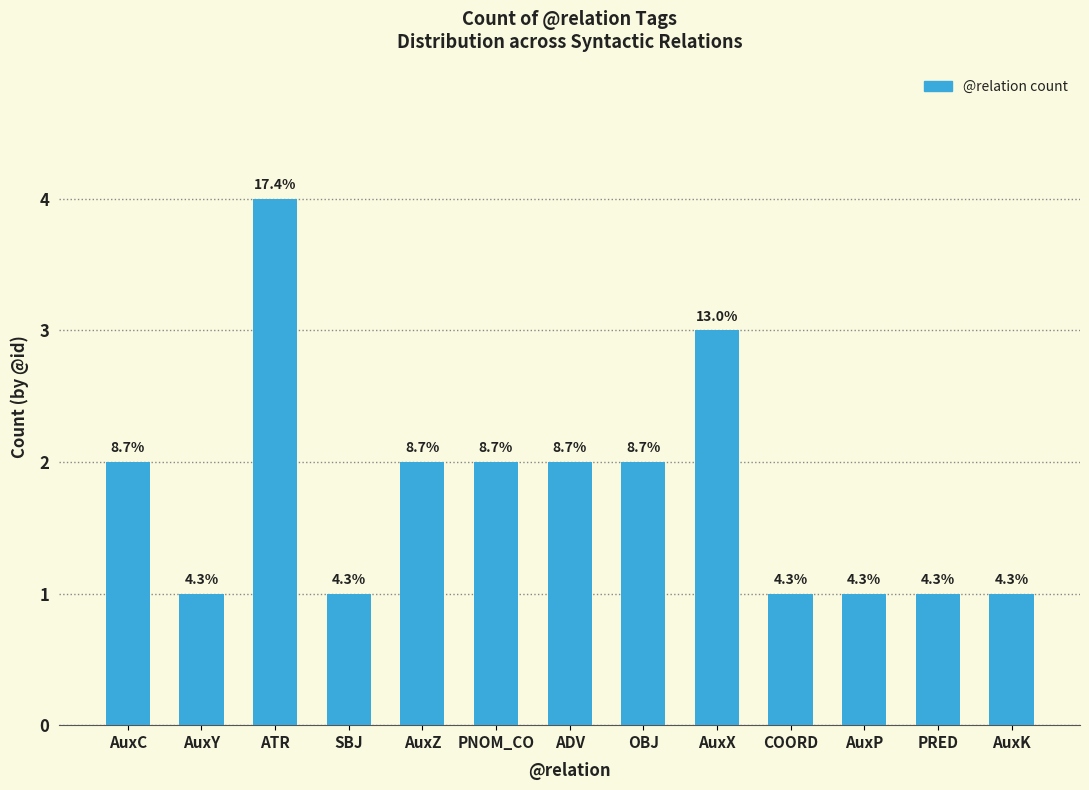

How many bars are there in total?

13